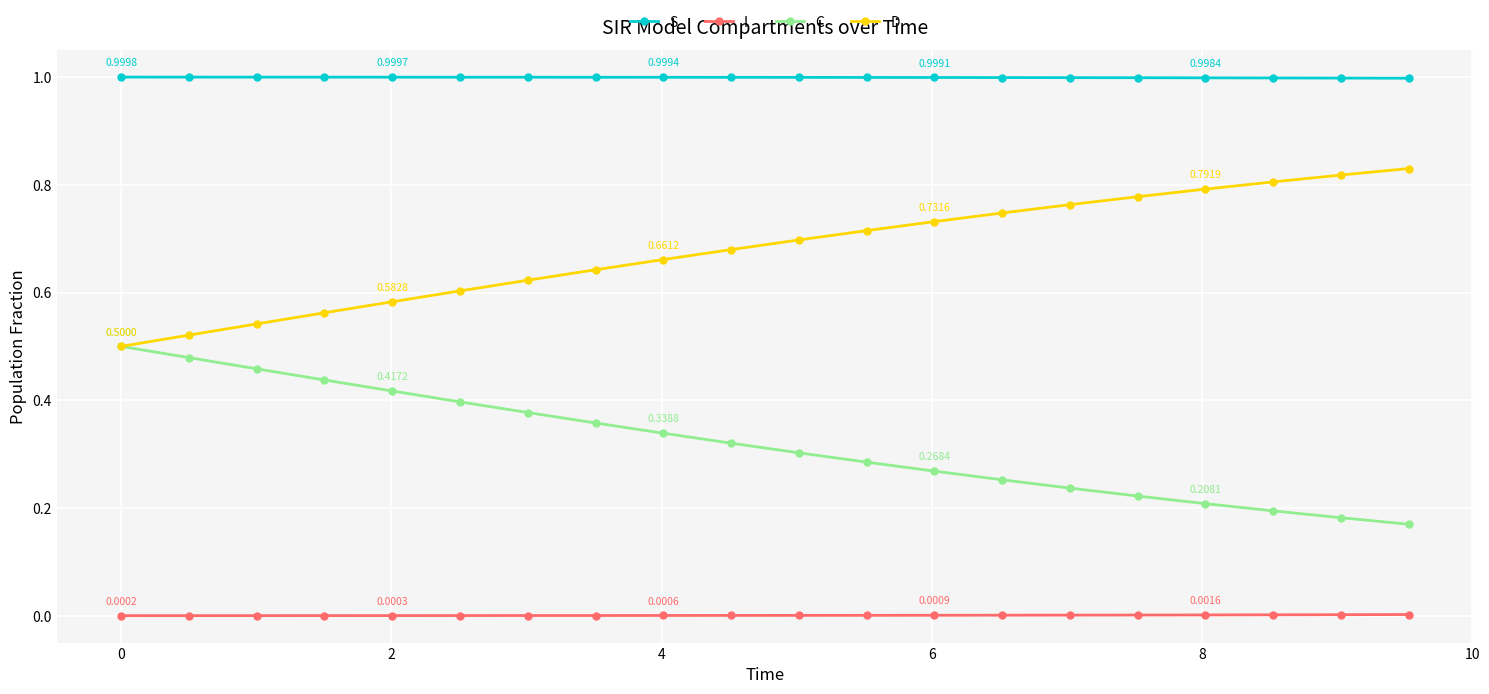

What are all the series names shown in the legend?

S, I, C, D